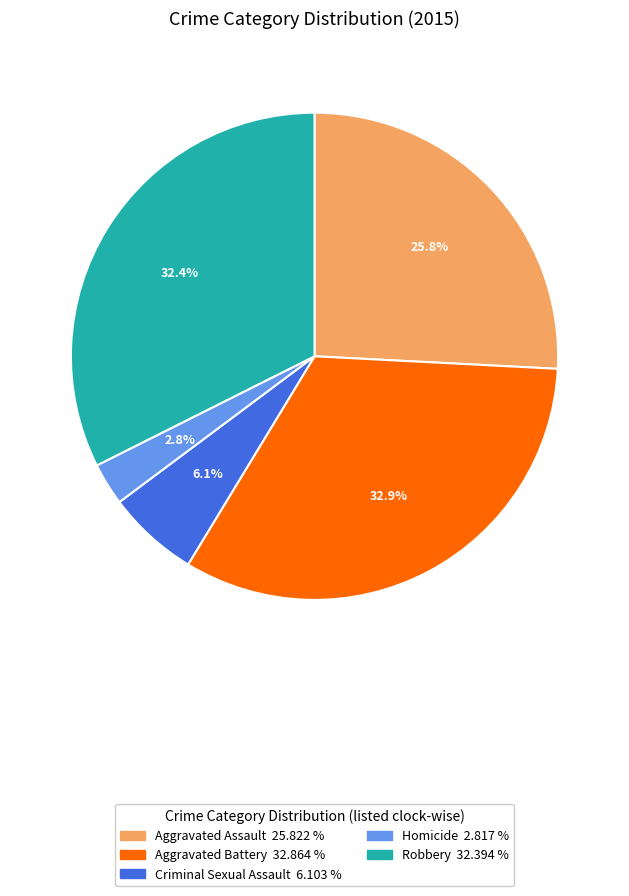

Does any single category account for the majority?

No